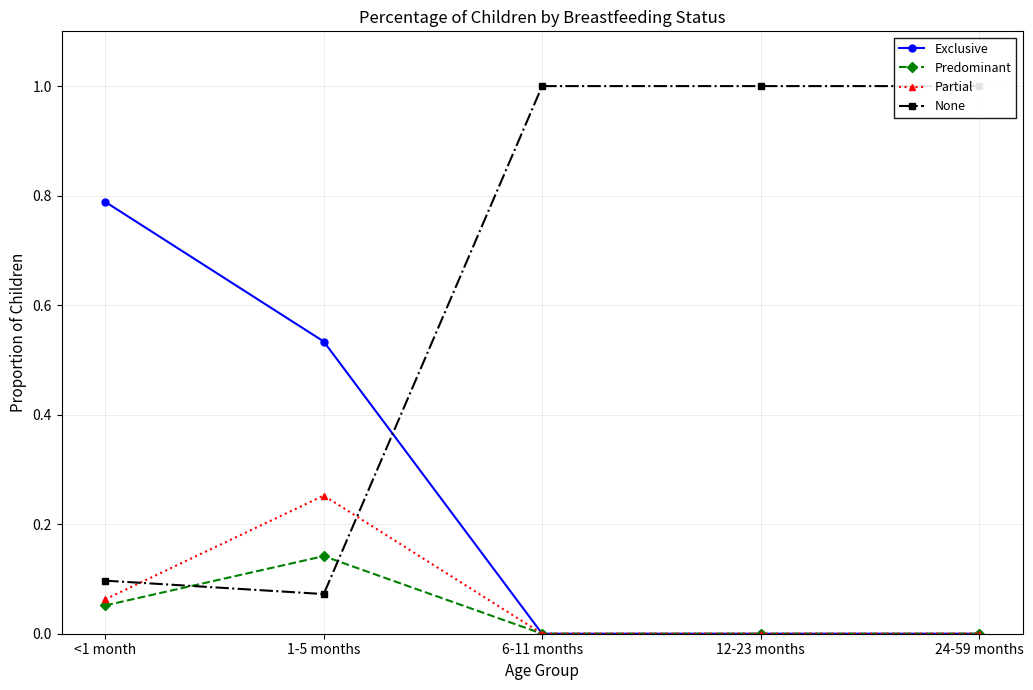

At which label is Predominant closest to 0?

6-11 months